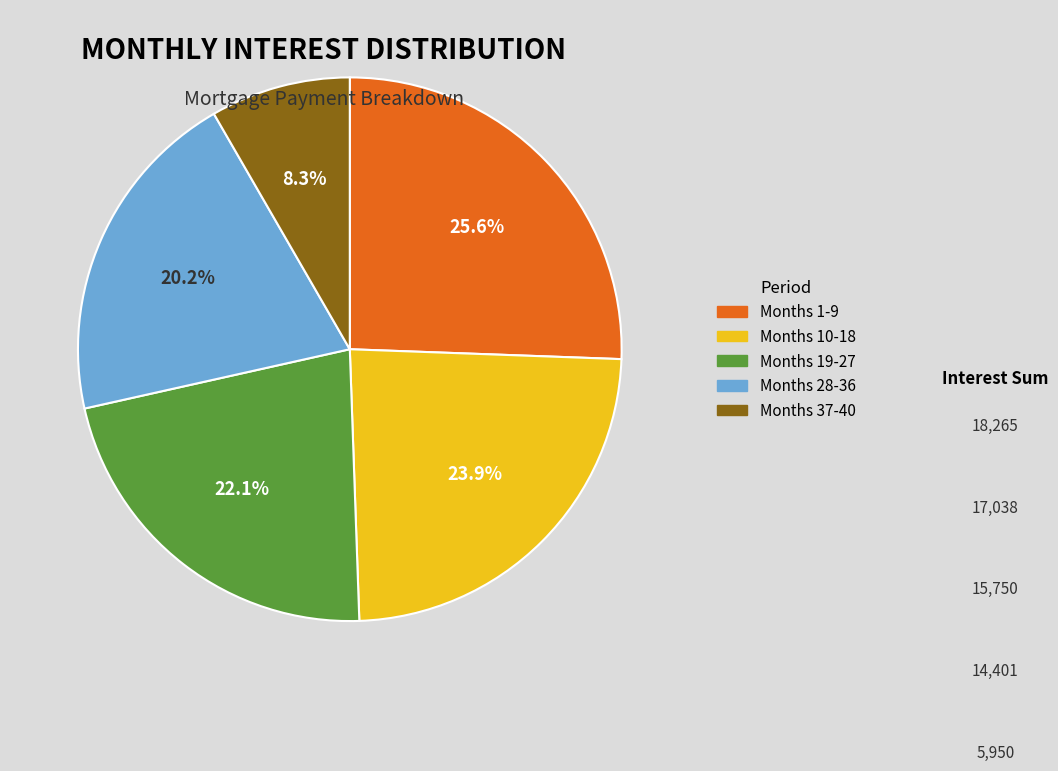

Does any single category account for the majority?

No